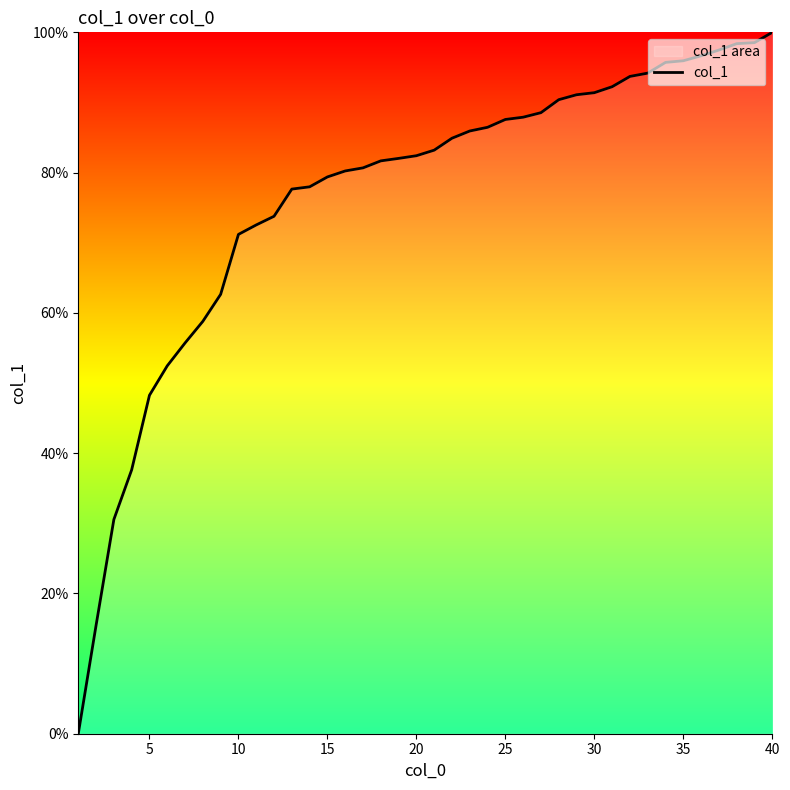

What is the greatest value displayed?

100.0